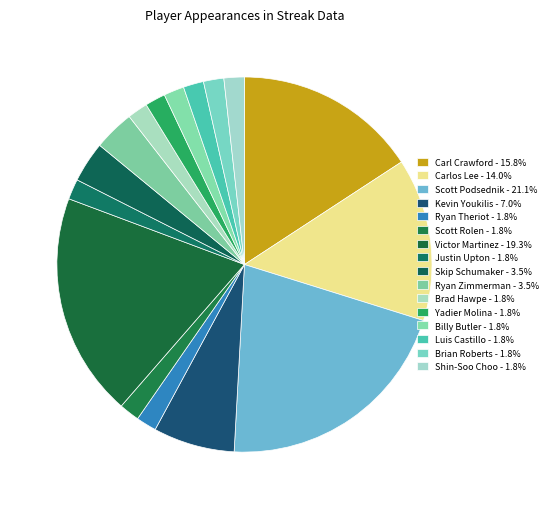

Is it true that Carl Crawford is 16% of the pie?

True